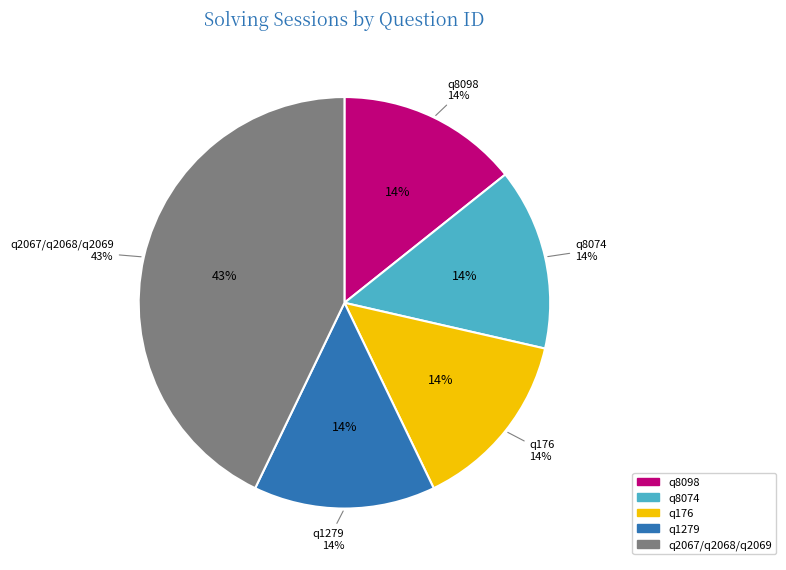

What percentage is NOT represented by q1279?

85.7%